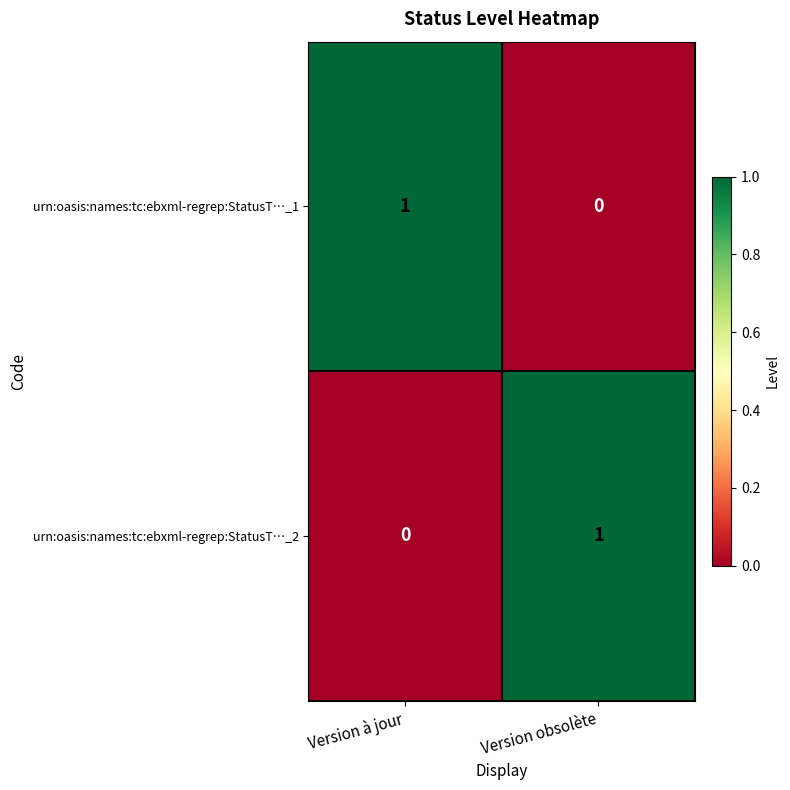

Reading right to left, transcribe all the data shown in this chart.

urn:oasis:names:tc:ebxml-regrep:StatusT…_1: 0	1
urn:oasis:names:tc:ebxml-regrep:StatusT…_2: 1	0